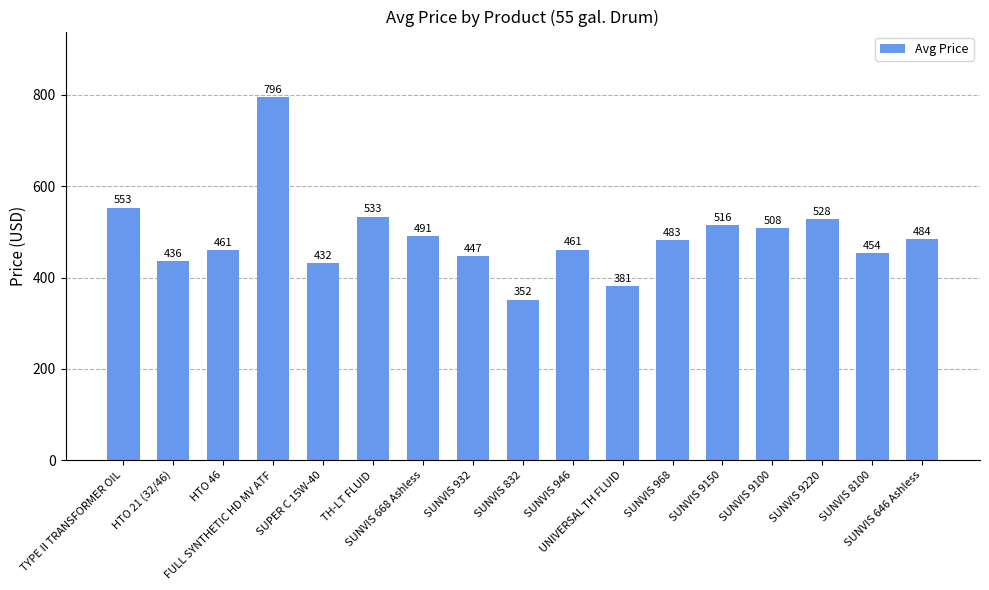

How many values are below 482?

8